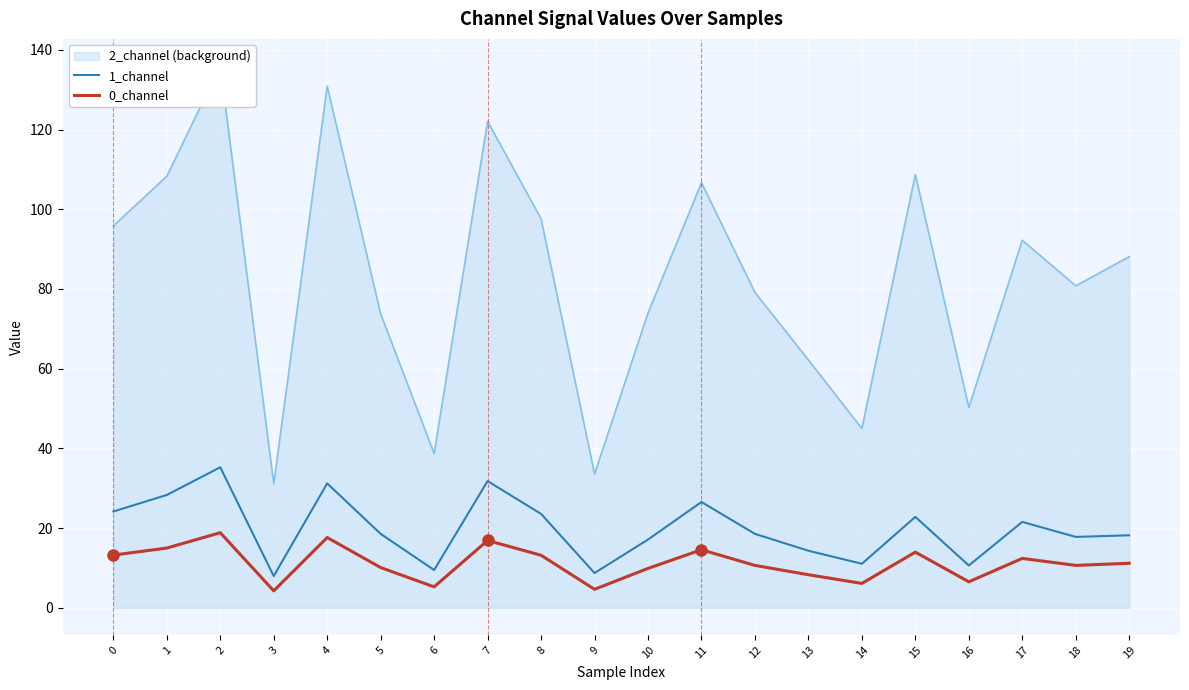

What is the value of the 0_channel point at the 1st from the left?

13.2